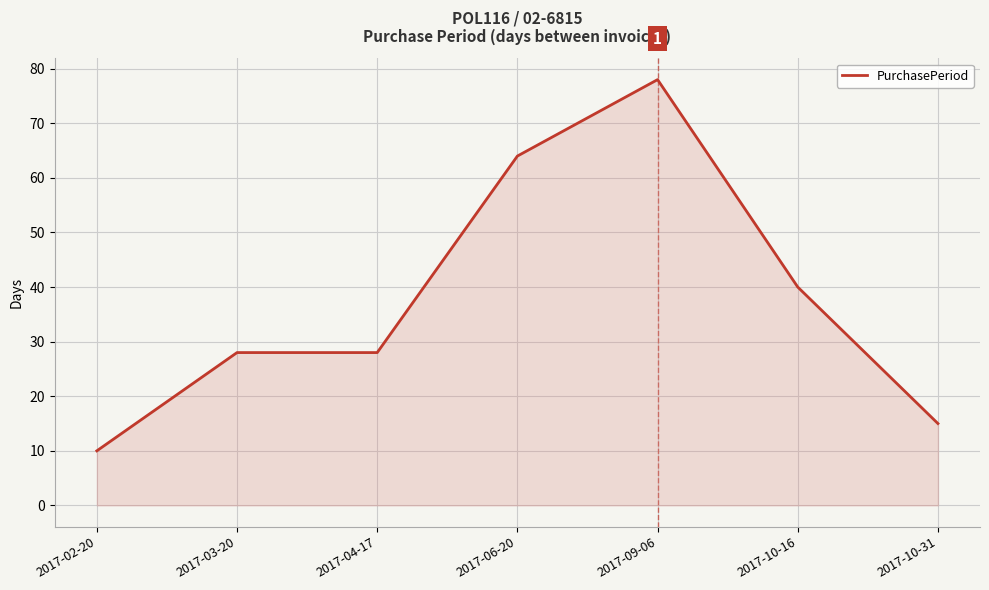

How many lines are shown in the chart?

1